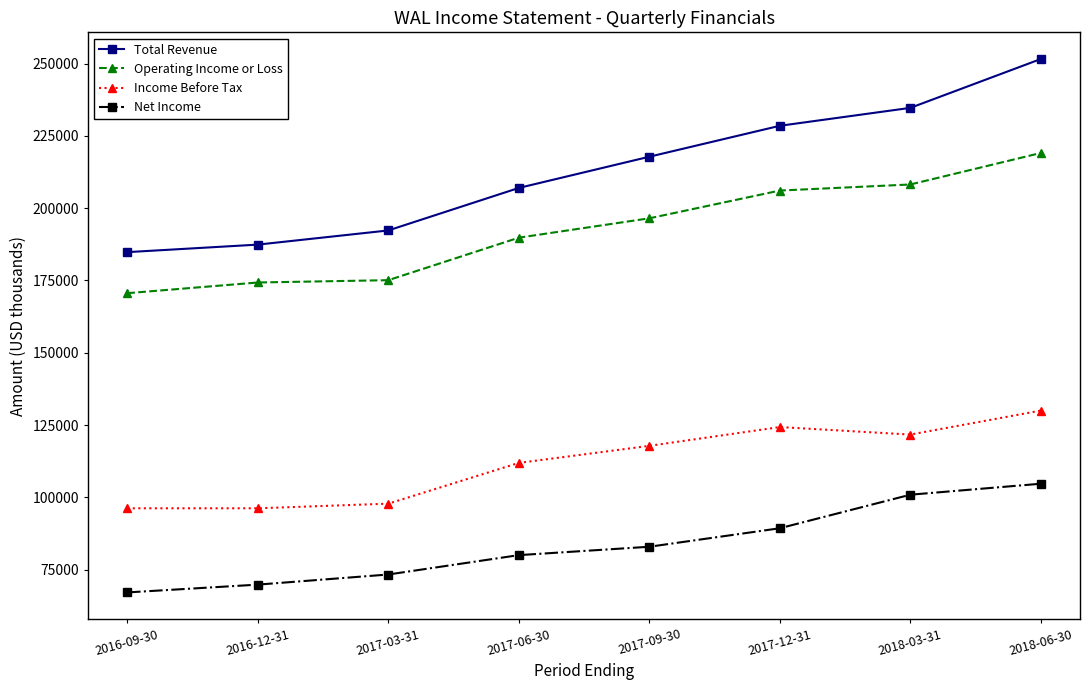

True or false: Total Revenue has a value of 92327 at 2018-03-31.

False